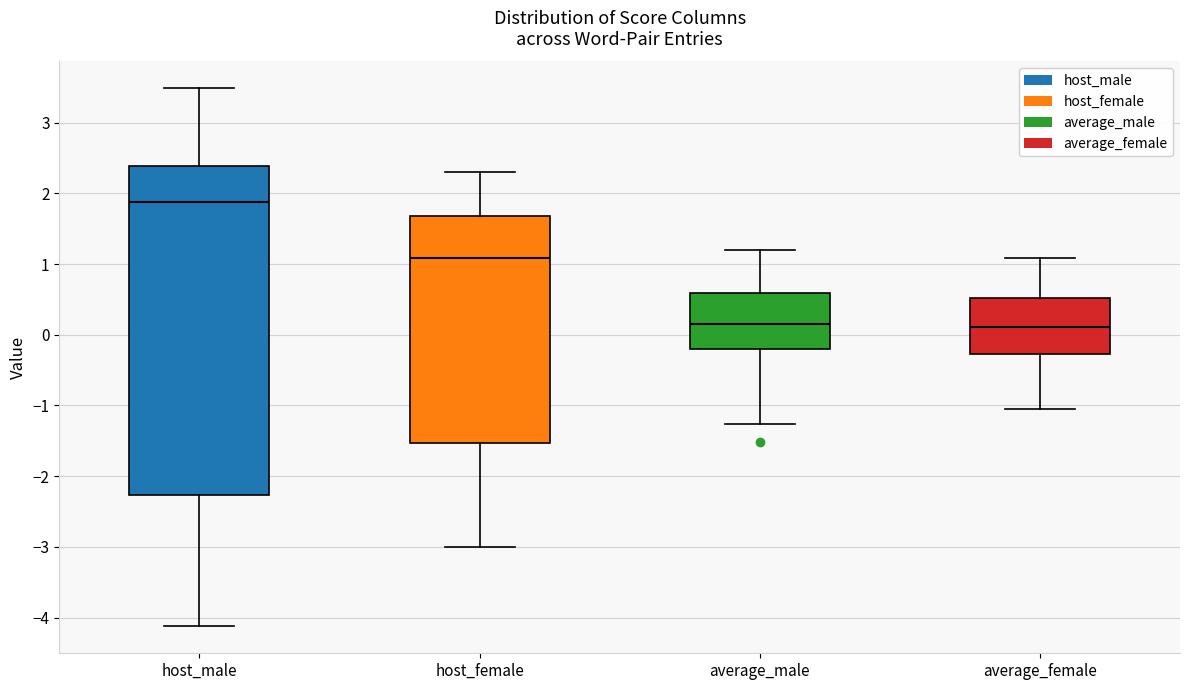

Where does the upper whisker of the box for host_female end on the y-axis? The values are not printed on the chart, so give them approximately, as read against the axis.

2.3